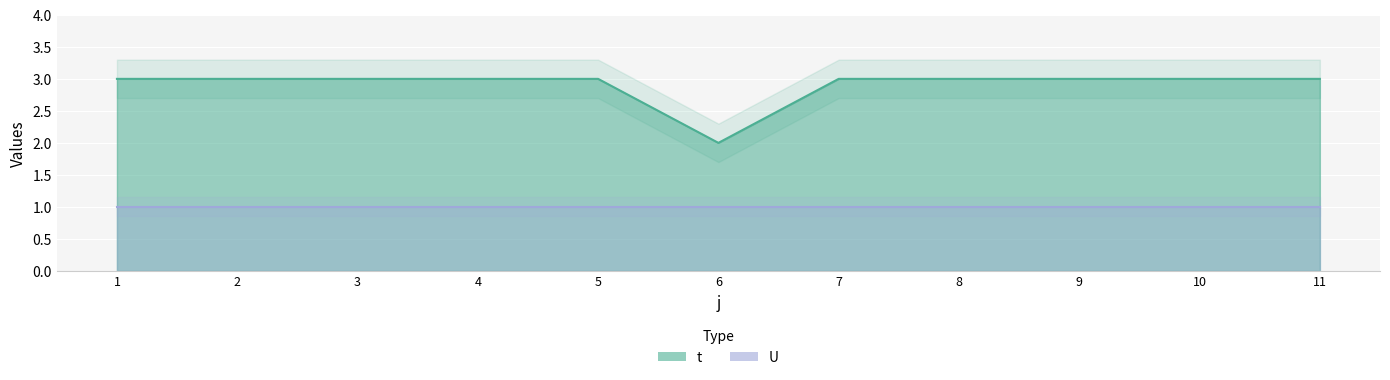

Reading left to right, extract all data points from this chart.

1=3	2=3	3=3	4=3	5=3	6=2	7=3	8=3	9=3	10=3	11=3